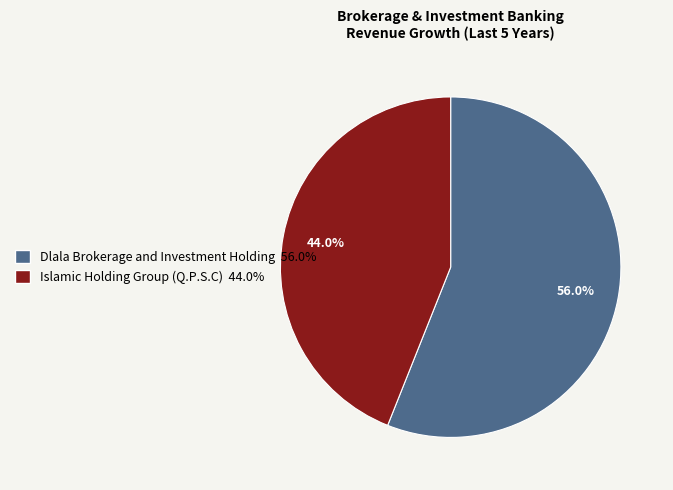

Which category has the biggest portion of the pie?

Dlala Brokerage and Investment Holding